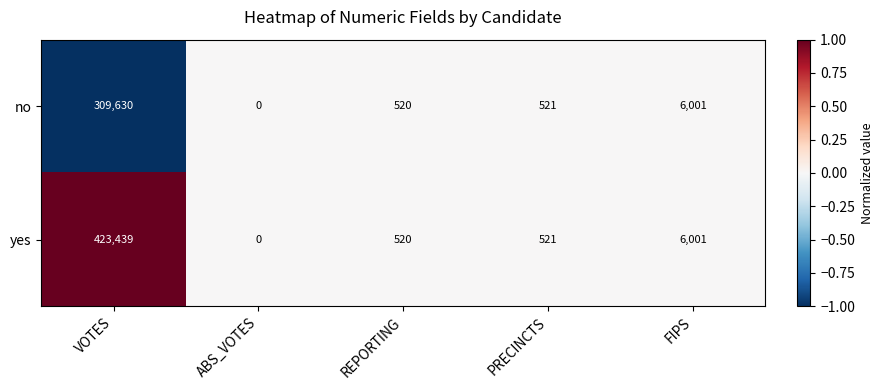

Rank the series by their average value, from highest to lowest.

yes, no